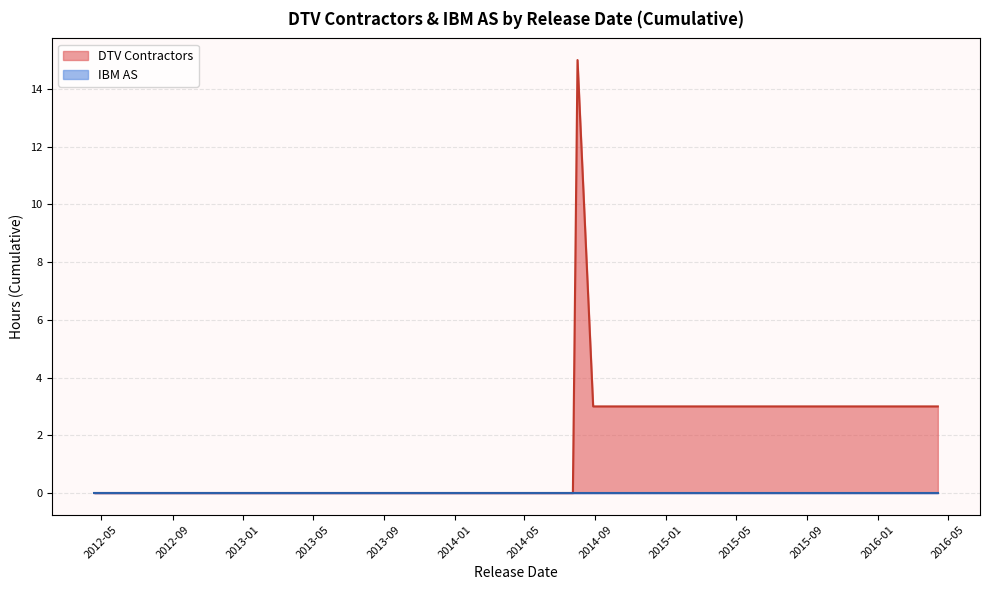

Does the chart have visible grid lines?

Yes